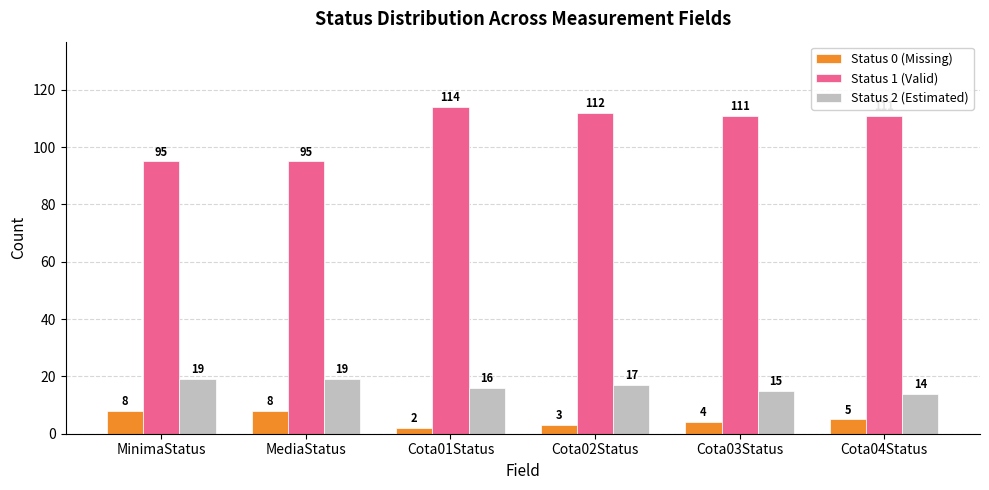

Rank the series at Cota02Status from highest to lowest value.

Status 1 (Valid), Status 2 (Estimated), Status 0 (Missing)